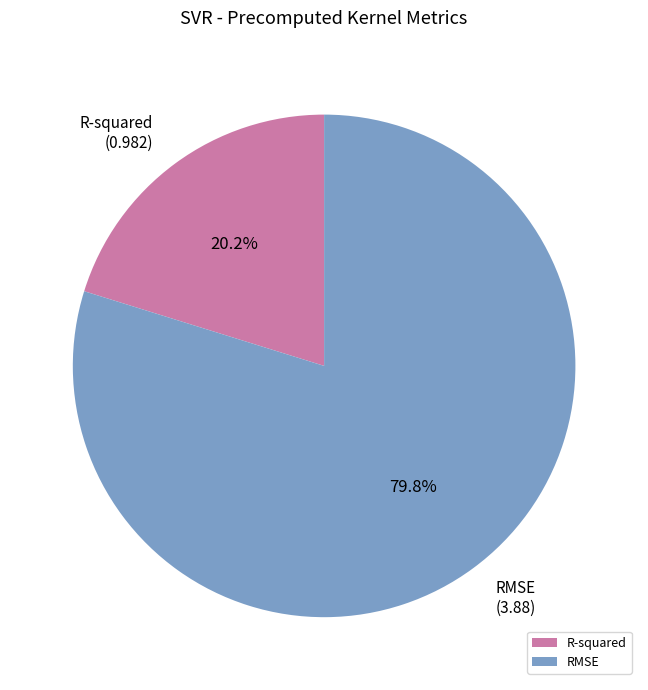

What is the largest slice in the pie chart?

RMSE